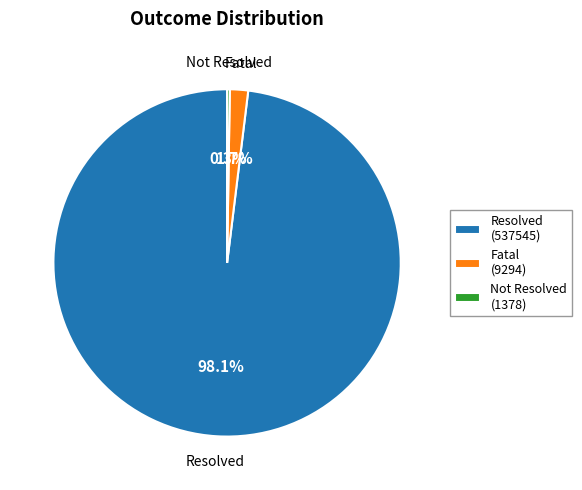

What percentage is NOT represented by Fatal?

98.3%